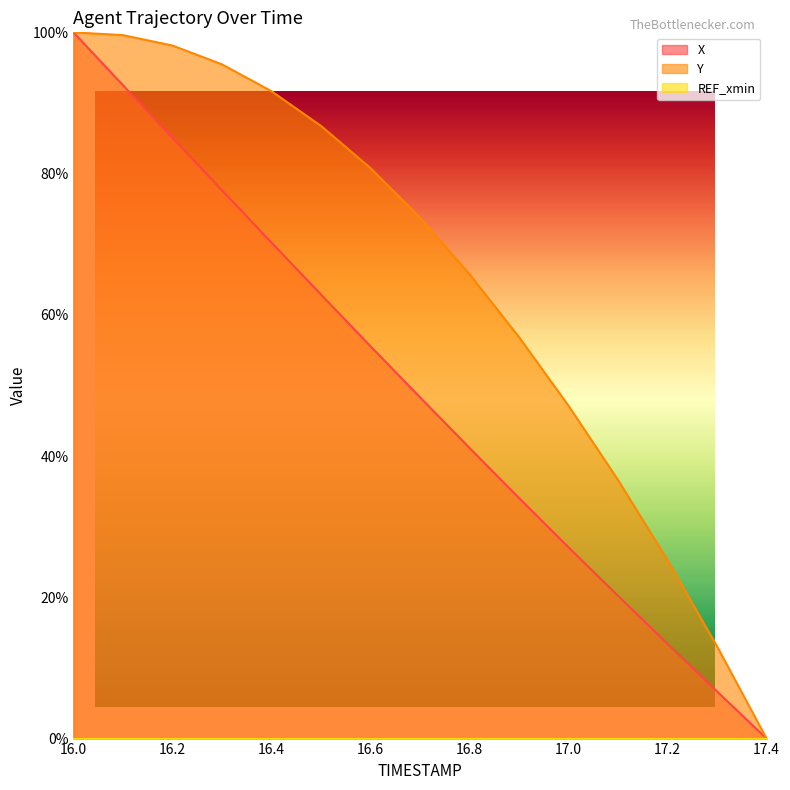

At which category is the sum across all series the highest?

16.0